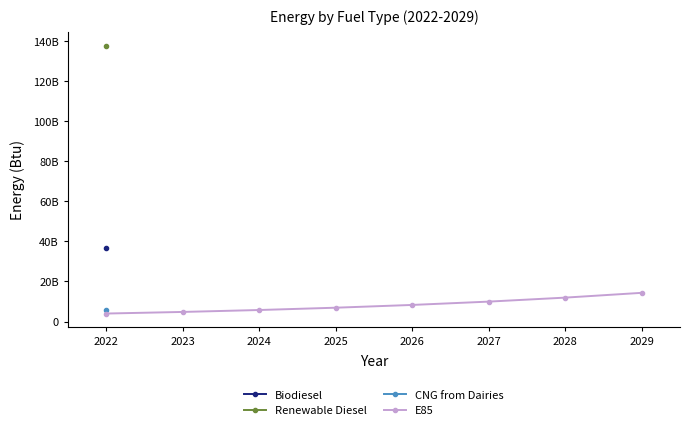

Does the chart have visible grid lines?

No